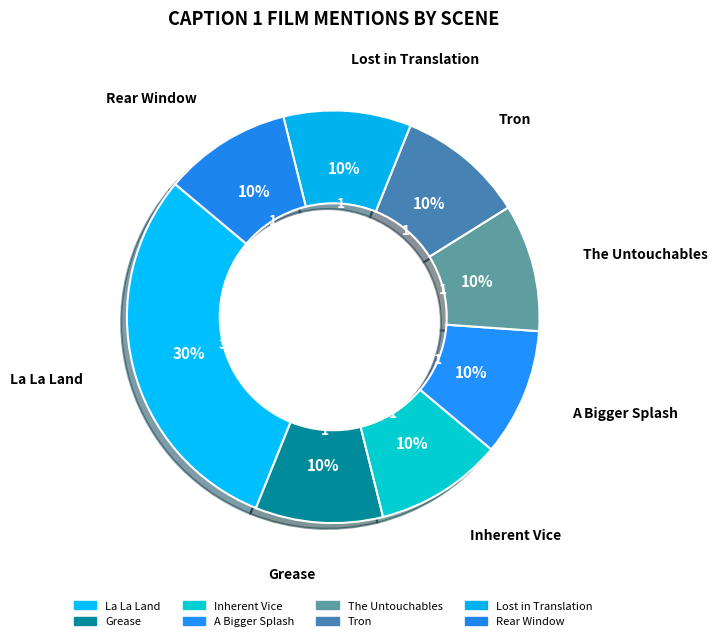

To the nearest percent, what is the difference between the Lost in Translation and La La Land slice percentages?

20%